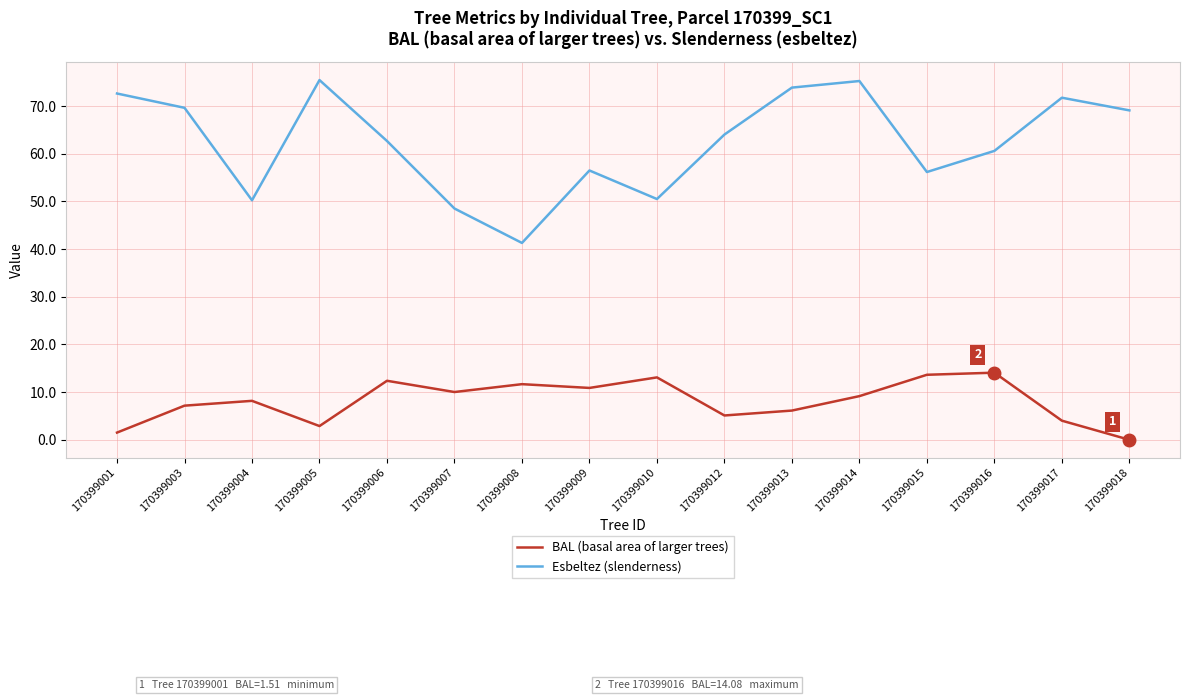

True or false: Esbeltez (slenderness) and BAL (basal area of larger trees) cross at least once.

False